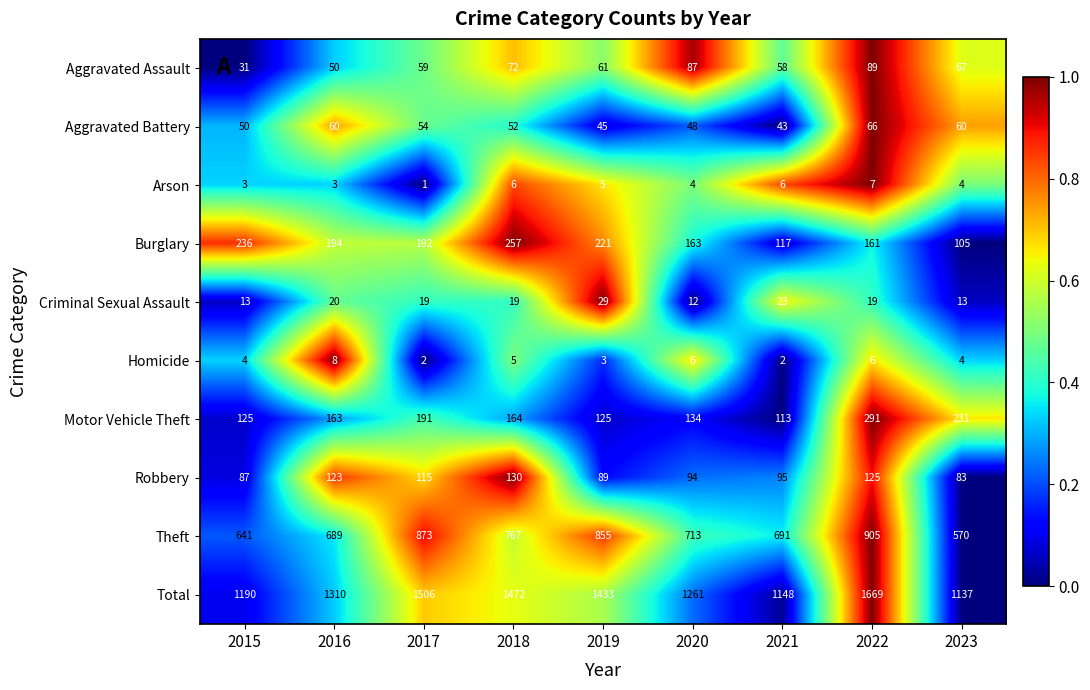

List the series in order of their peak value, lowest first.

Arson, Homicide, Criminal Sexual Assault, Aggravated Battery, Aggravated Assault, Robbery, Burglary, Motor Vehicle Theft, Theft, Total